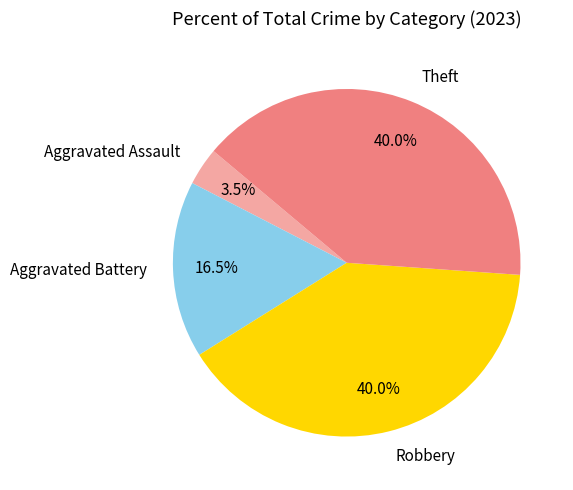

What percentage do Aggravated Assault and Aggravated Battery together represent?

20.0%